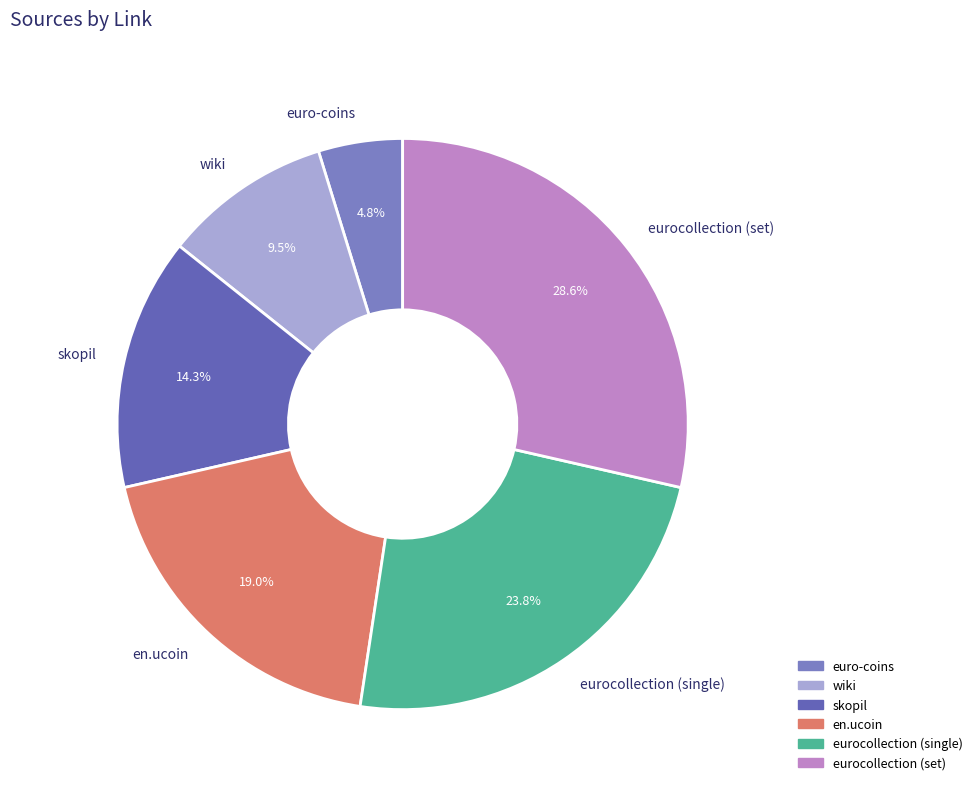

To the nearest percent, what is the difference between the eurocollection (single) and euro-coins slice percentages?

19%